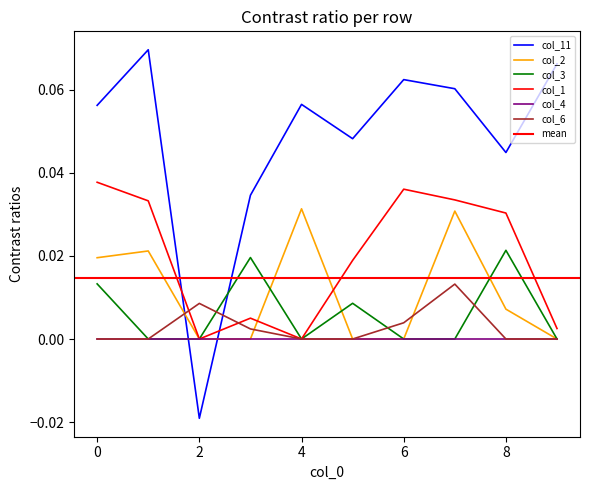

Reading left to right, transcribe all the data shown in this chart.

col_11: 0=0.1	1=0.1	2=-0.0	3=0.0	4=0.1	5=0.0	6=0.1	7=0.1	8=0.0	9=0.1
col_2: 0=0.0	1=0.0	2=0.0	3=0.0	4=0.0	5=0.0	6=0.0	7=0.0	8=0.0	9=0.0
col_3: 0=0.0	1=0.0	2=0.0	3=0.0	4=0.0	5=0.0	6=0.0	7=0.0	8=0.0	9=0.0
col_1: 0=0.0	1=0.0	2=0.0	3=0.0	4=0.0	5=0.0	6=0.0	7=0.0	8=0.0	9=0.0
col_6: 0=0.0	1=0.0	2=0.0	3=0.0	4=0.0	5=0.0	6=0.0	7=0.0	8=0.0	9=0.0